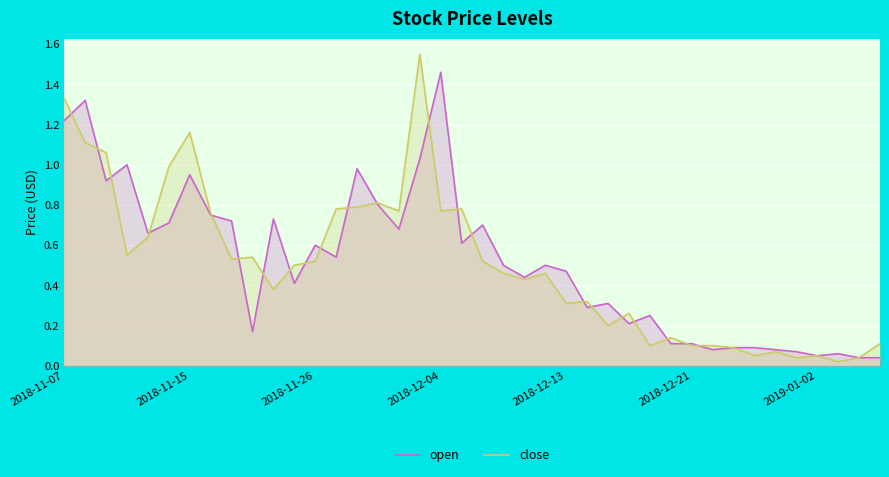

List the series in order of their peak value, lowest first.

open, close